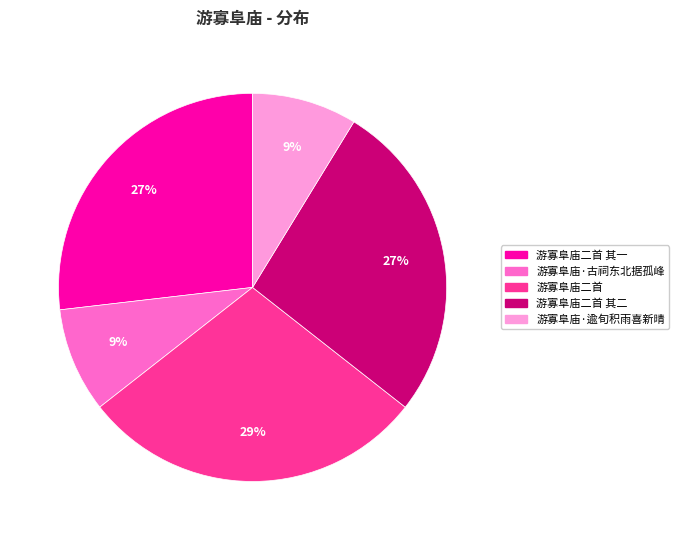

How many slices are in this pie chart?

5